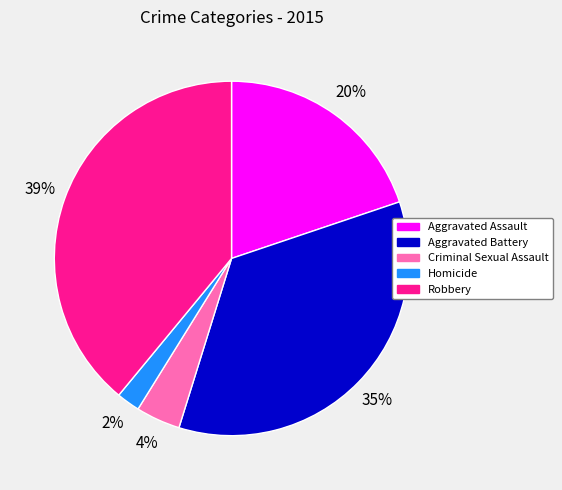

How many segments does this pie chart have?

5